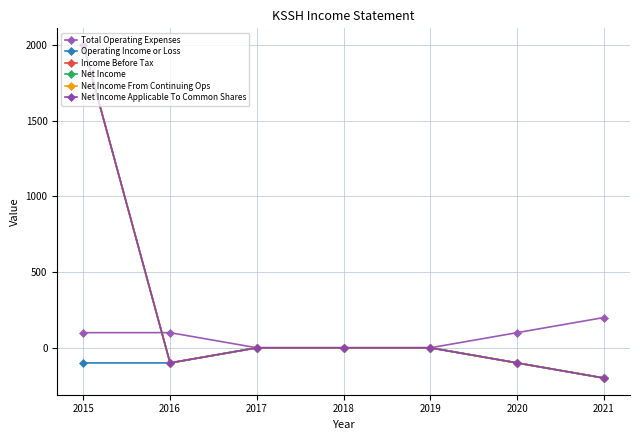

Is this an area chart (filled region under the line)?

No